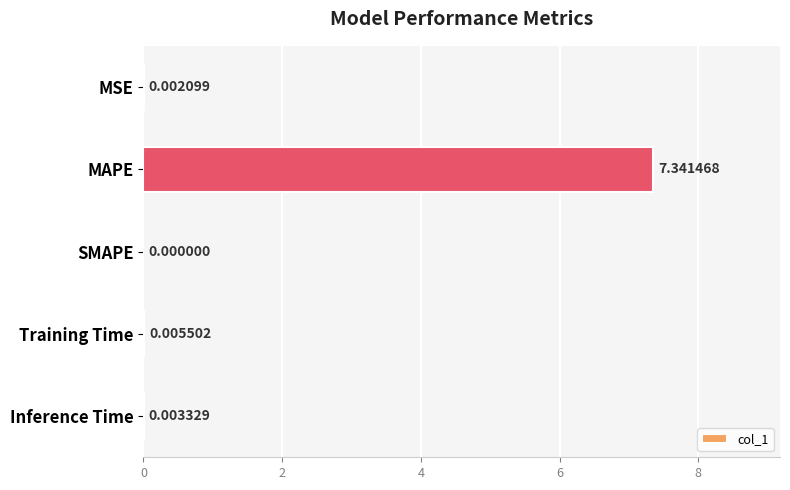

Which has a higher value, SMAPE or Inference Time?

Inference Time